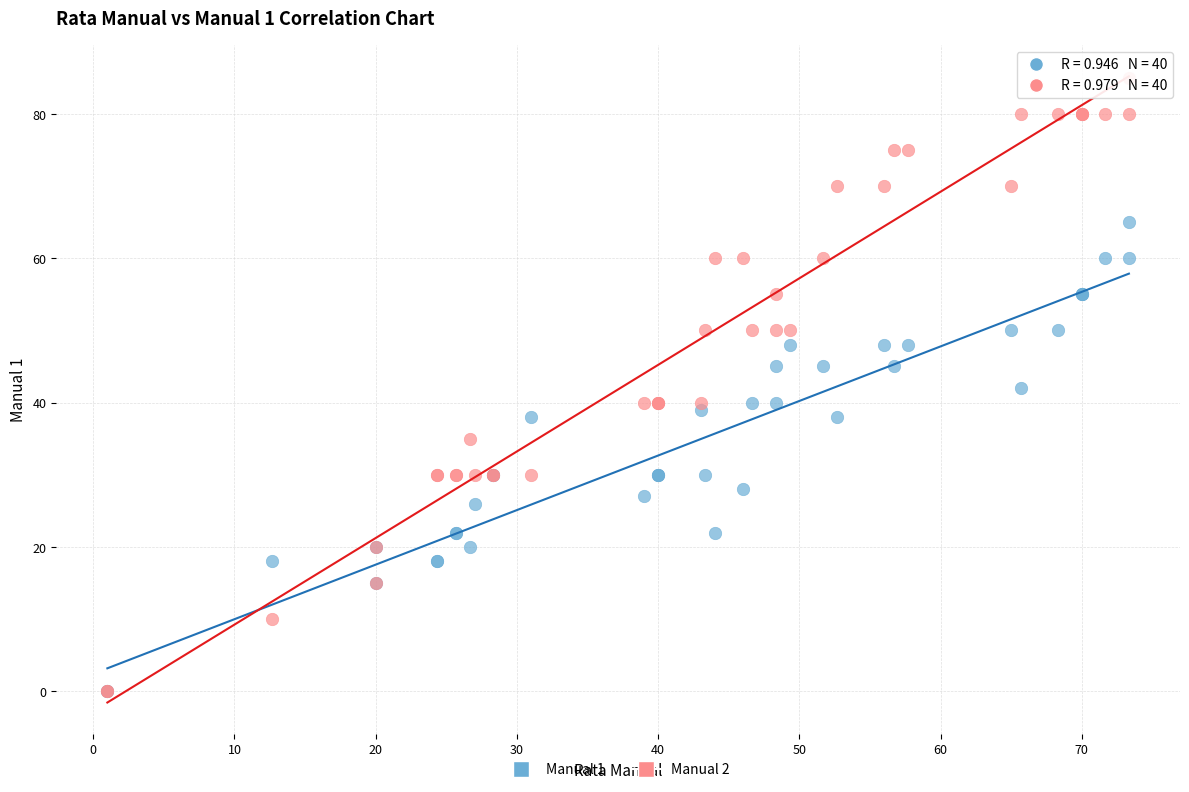

Which series has the largest Y range (max minus min)?

Manual 2